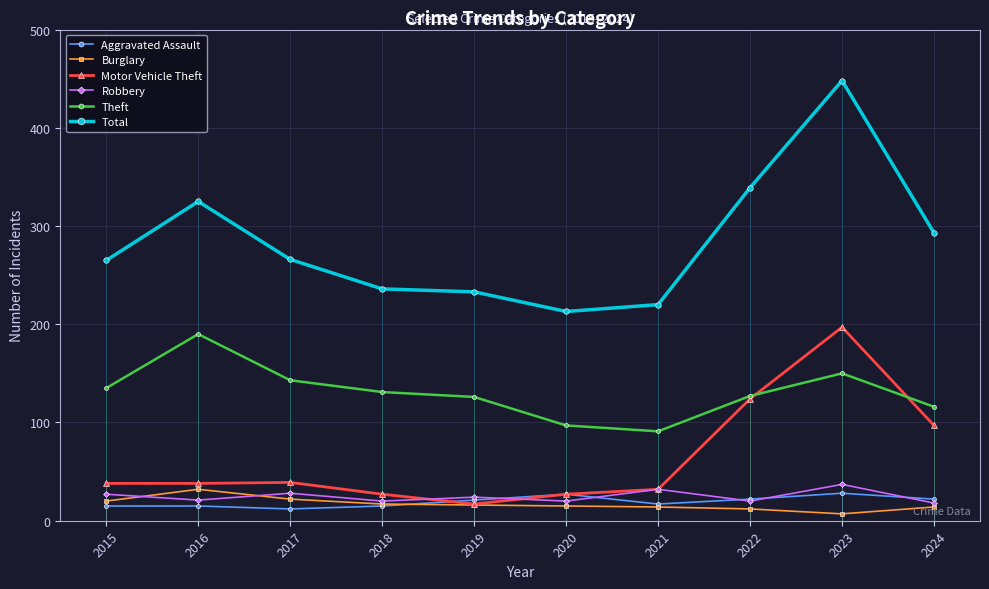

What is the minimum value for Burglary?

7